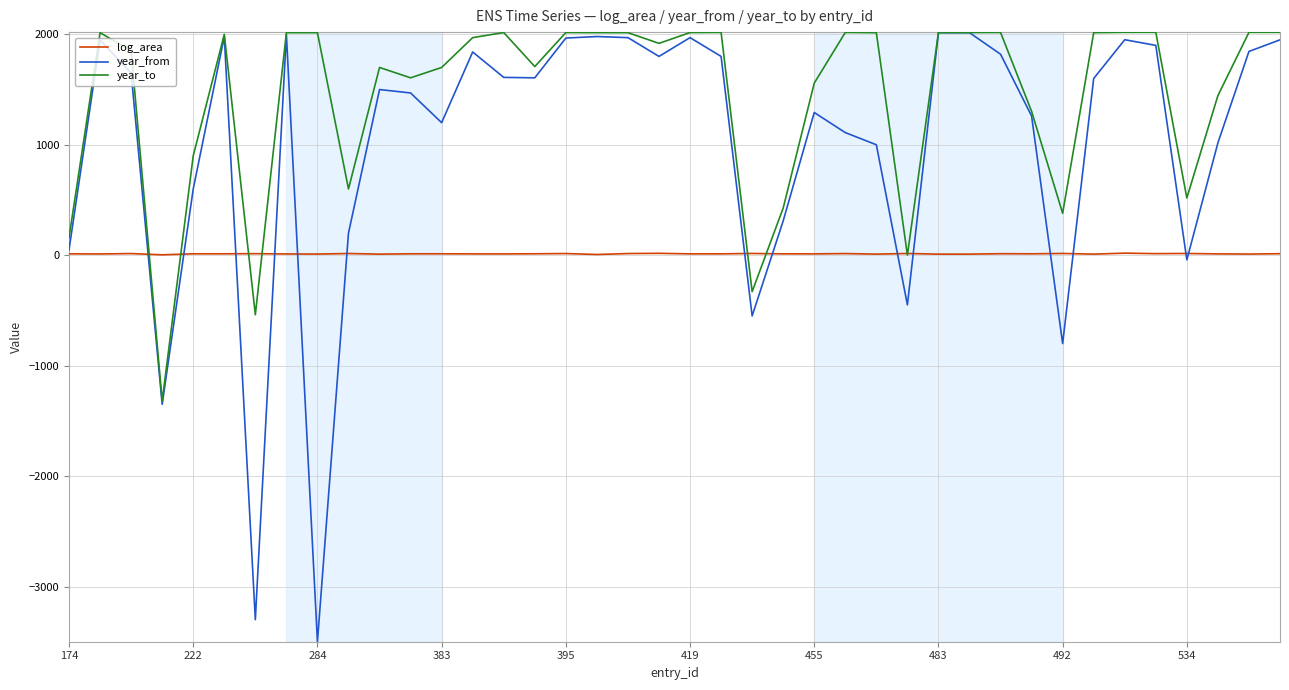

Rank the series by their average value, from lowest to highest.

log_area, year_from, year_to